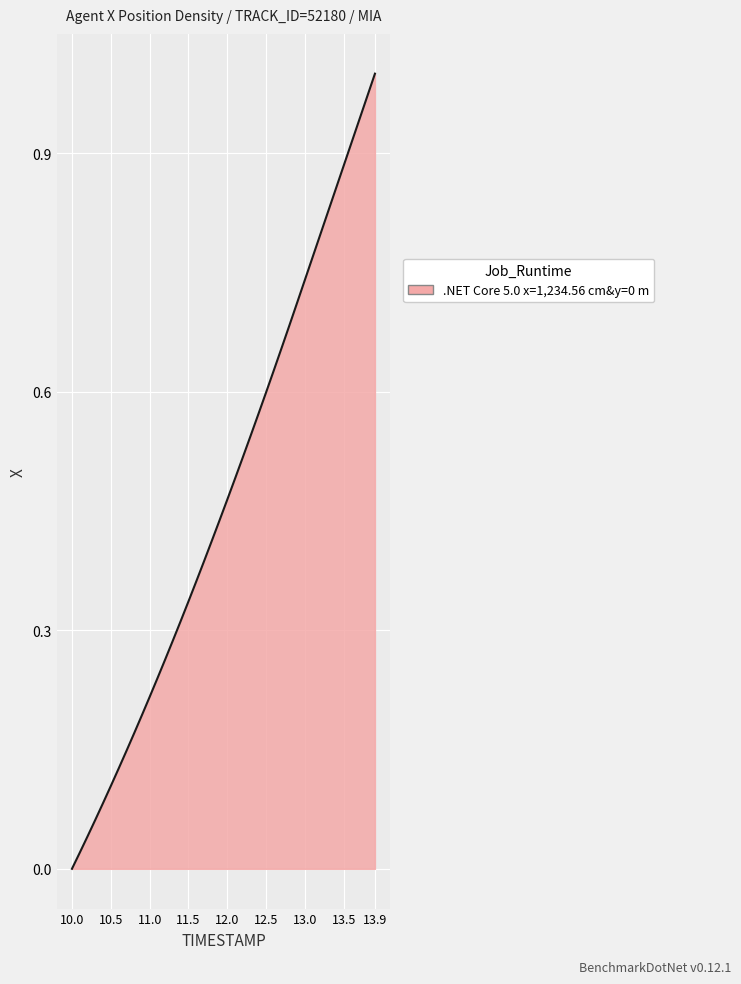

Rank the categories by value from highest to lowest.

13.9, 13.8, 13.7, 13.6, 13.5, 13.4, 13.3, 13.2, 13.1, 13.0, 12.9, 12.8, 12.7, 12.6, 12.5, 12.4, 12.3, 12.2, 12.1, 12.0, 11.9, 11.8, 11.7, 11.6, 11.5, 11.4, 11.3, 11.2, 11.1, 11.0, 10.9, 10.8, 10.7, 10.6, 10.5, 10.4, 10.3, 10.2, 10.1, 10.0